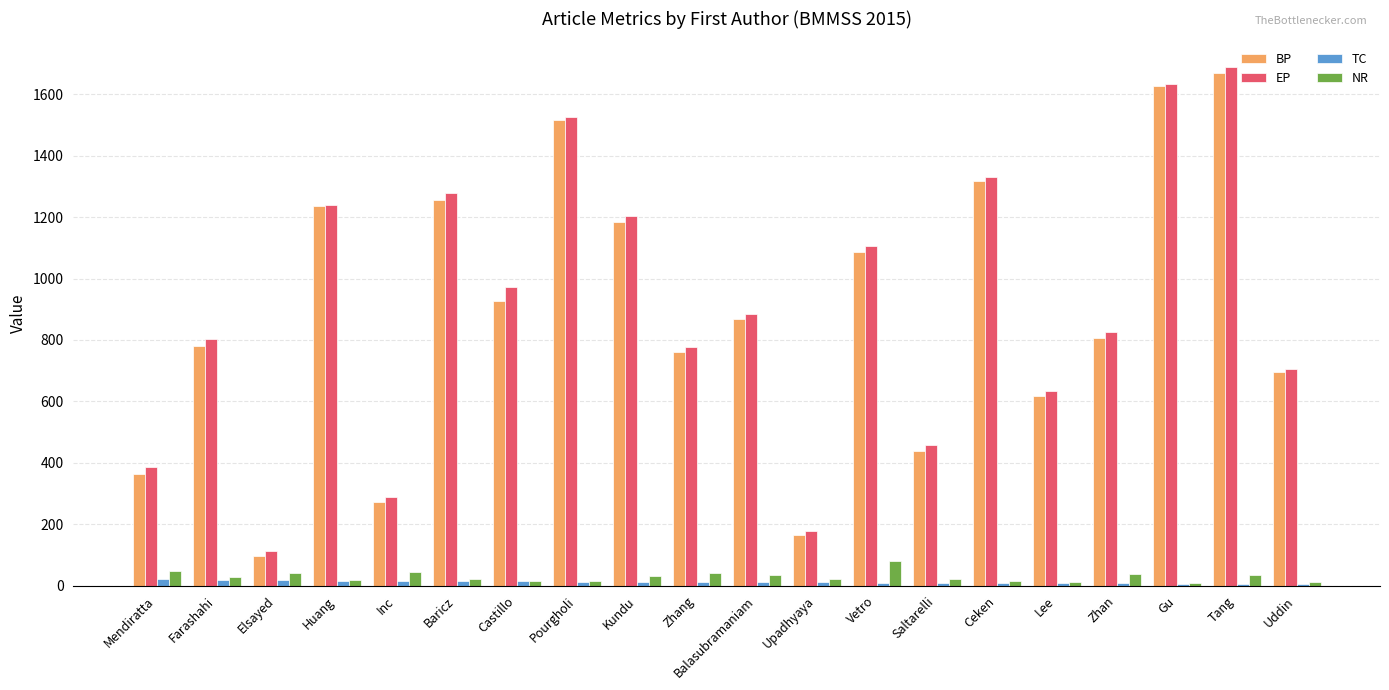

What is the value of the BP bar at the 17th from the left?

805